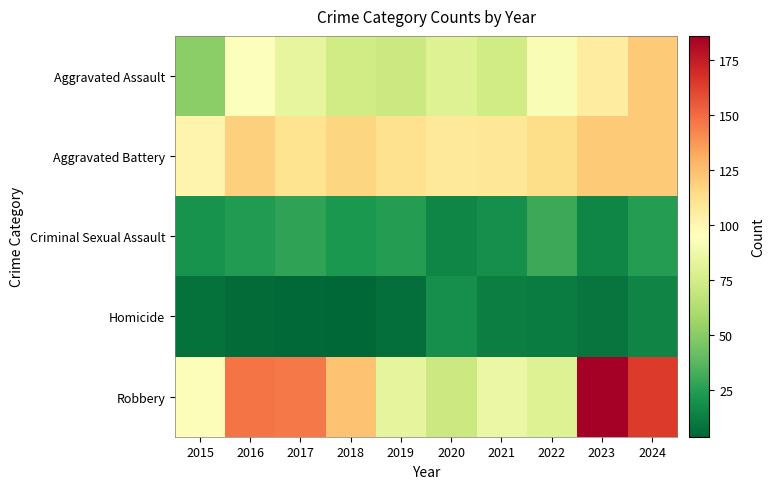

What is the total value across all series at 2024?

446